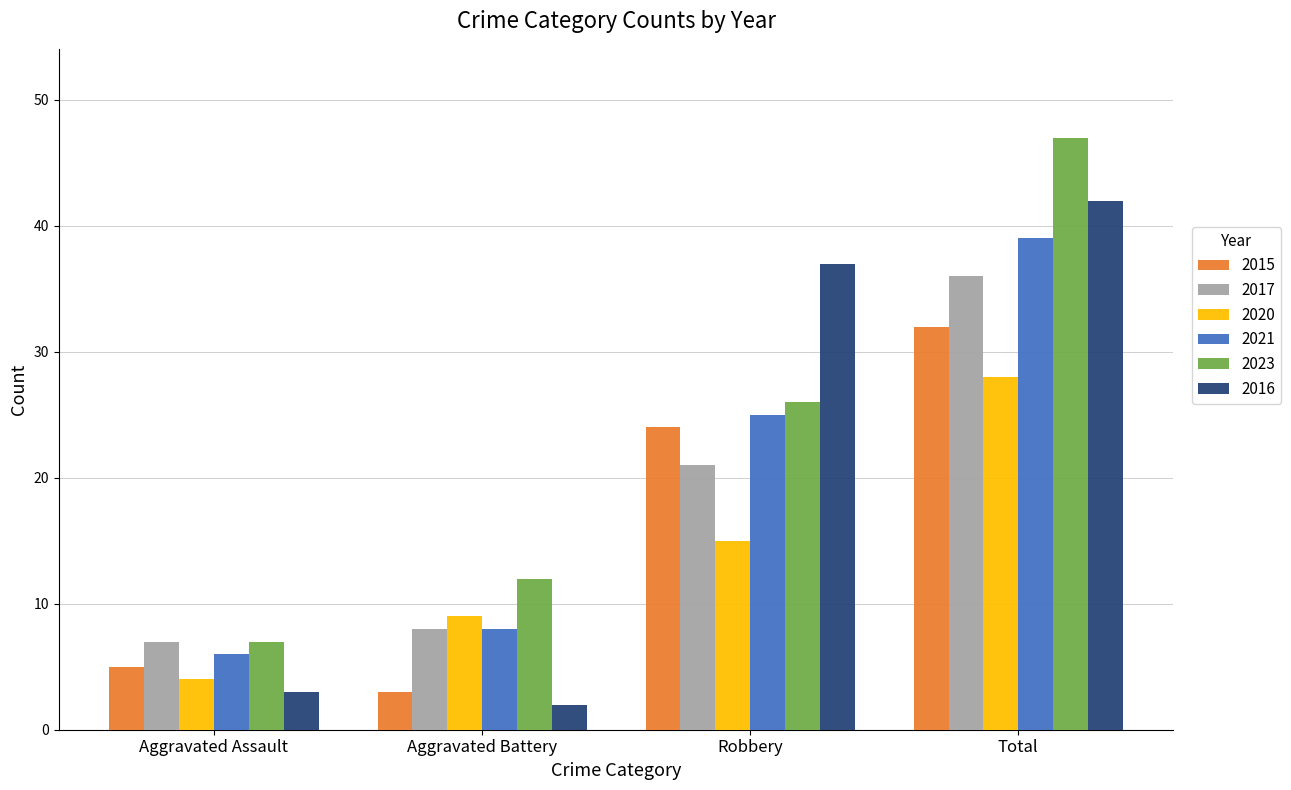

The 2021 series shows 2 at Aggravated Battery. True or false?

False